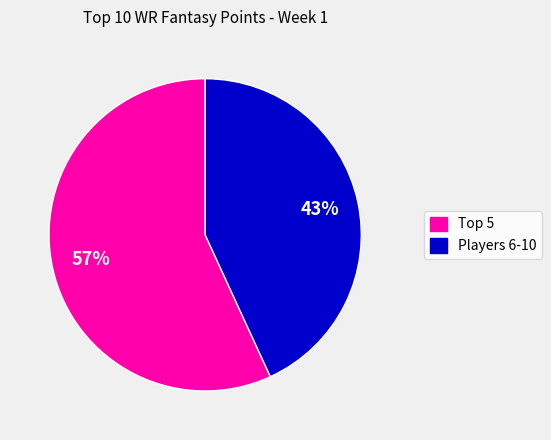

To the nearest percent, what is the average slice percentage?

50%